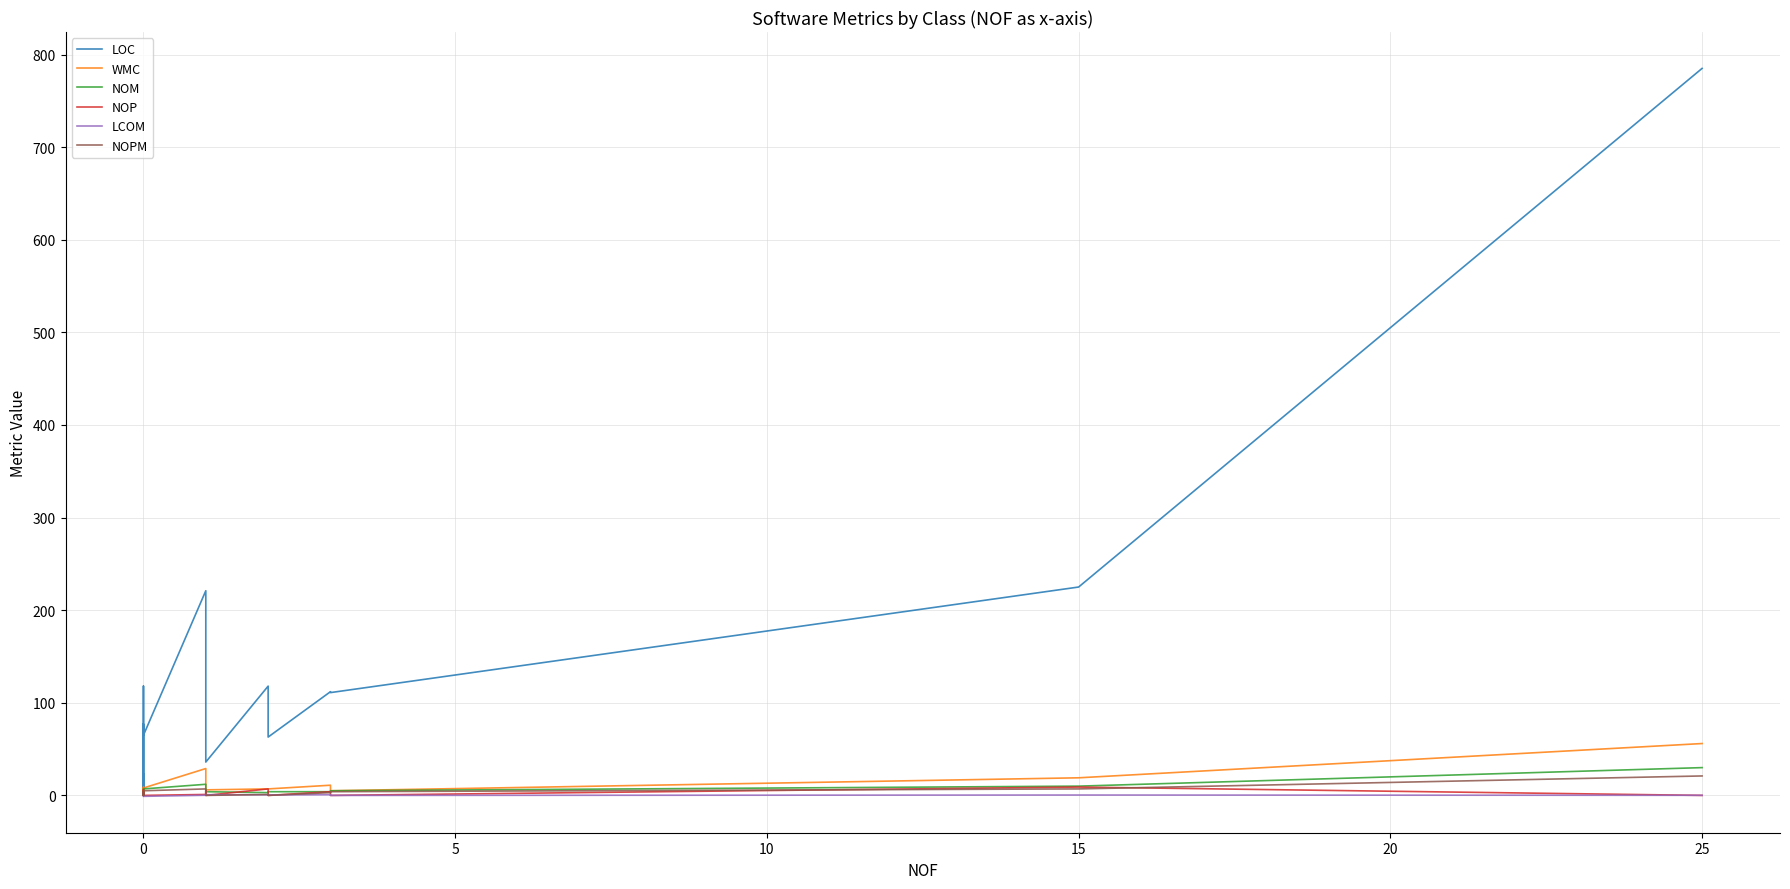

How many values in LCOM are below zero?

13